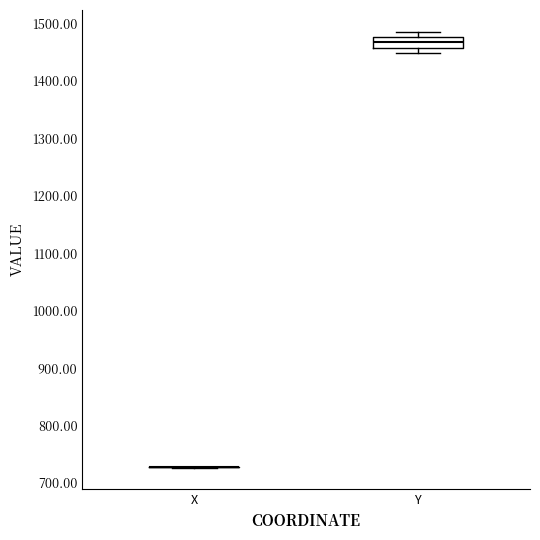

Reading left to right, read every box against the y-axis: the position of its median line, the range the box covers, and the ends of its whiskers. The values are not printed on the chart, so give them approximately, as read against the axis.

X: box collapsed to a line at 730, whiskers 730 to 730
Y: median 1470, box 1460 to 1480, whiskers 1450 to 1490